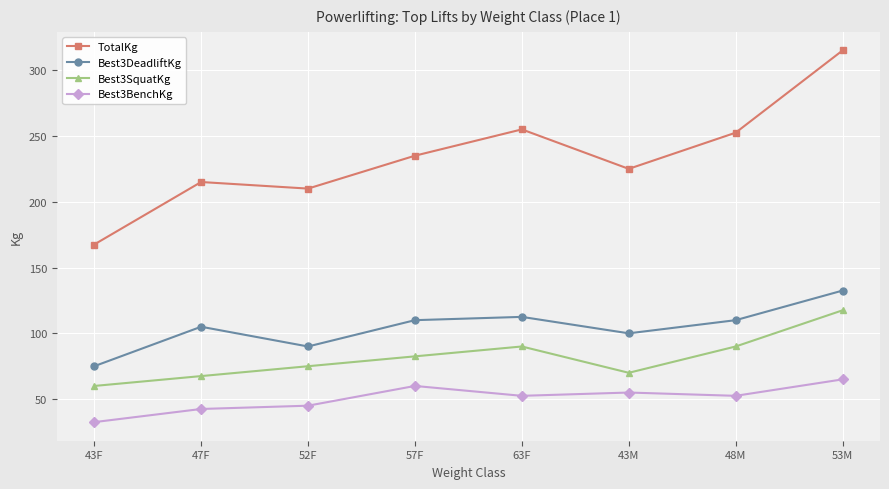

What is the label of the 3rd point from the right?

43M